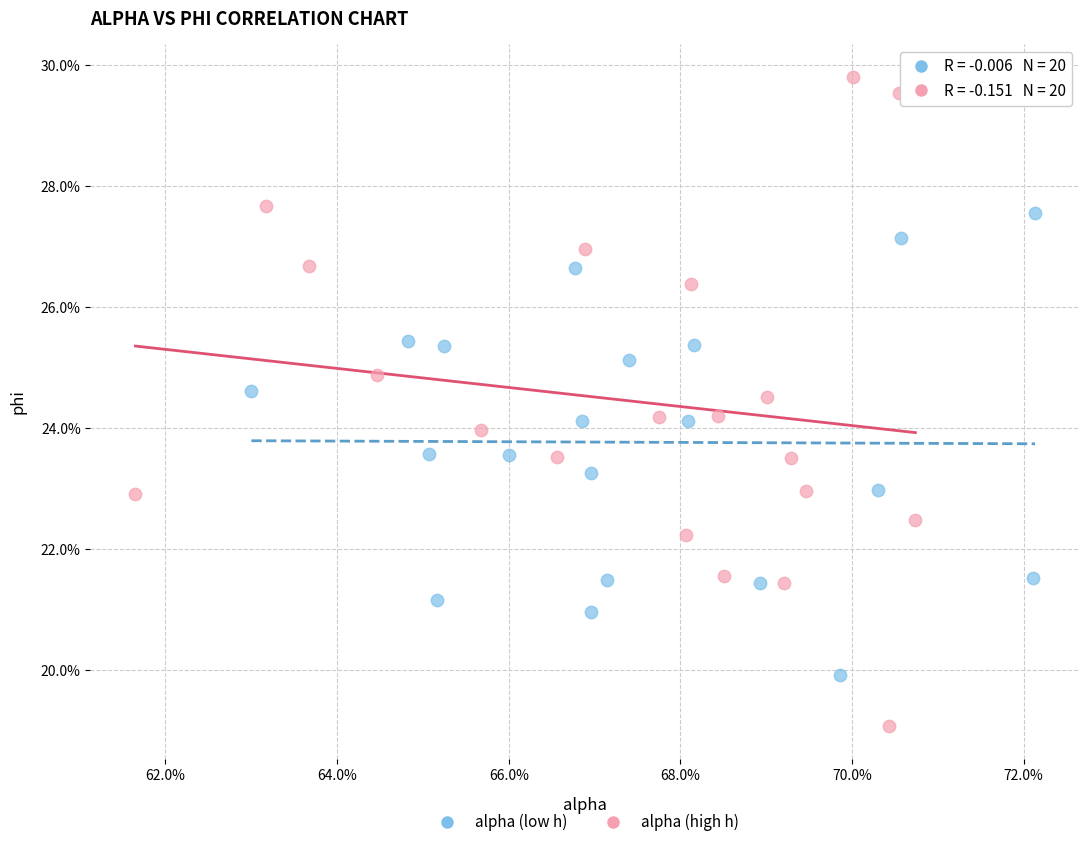

Which series reaches the minimum Y coordinate?

alpha (high h)